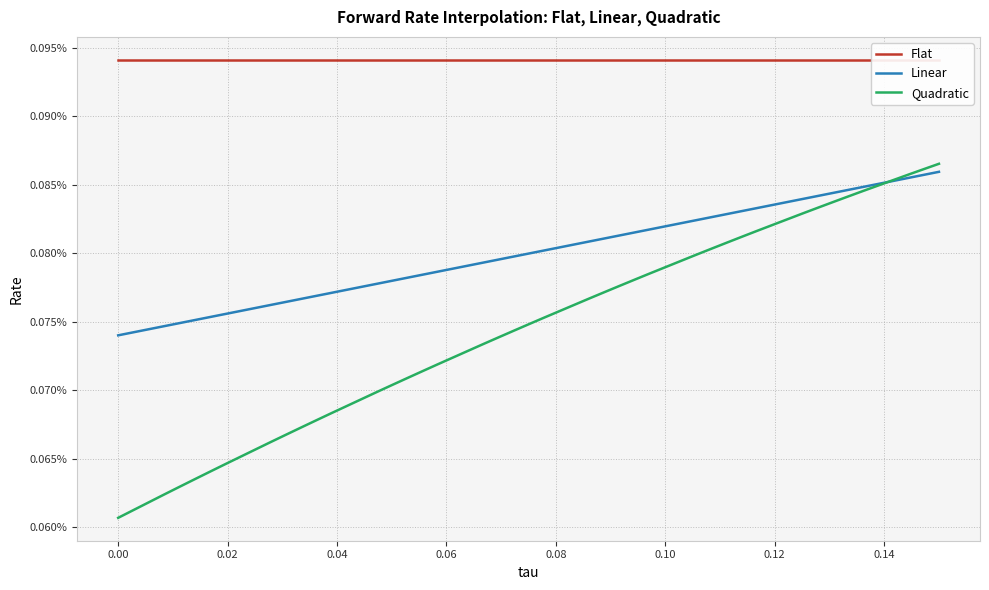

Is it true that Flat equals 0.0 at 0.04?

False